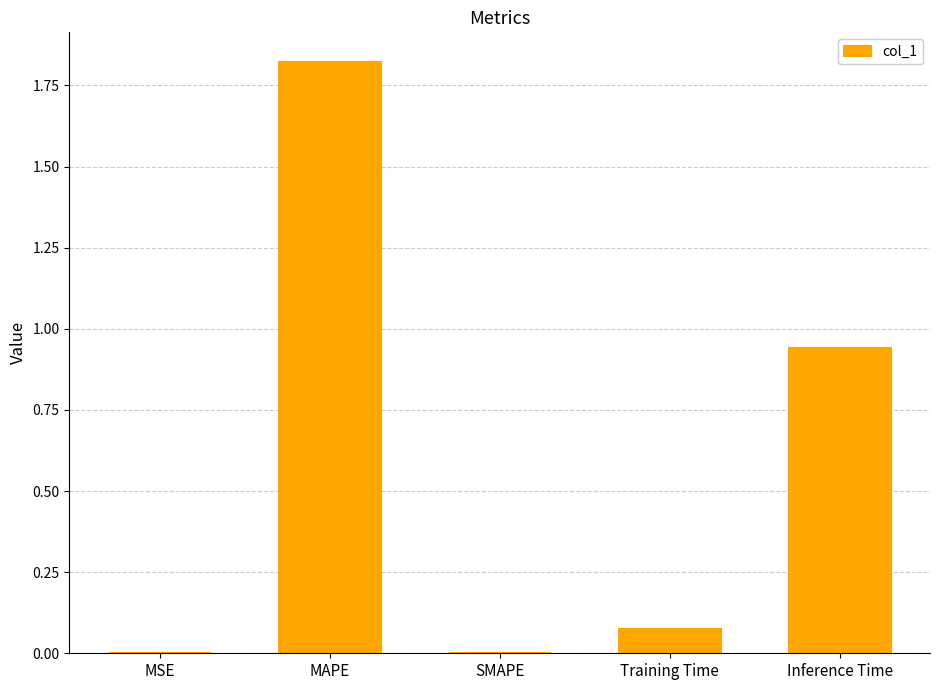

The value at SMAPE is 0.0. True or false?

True